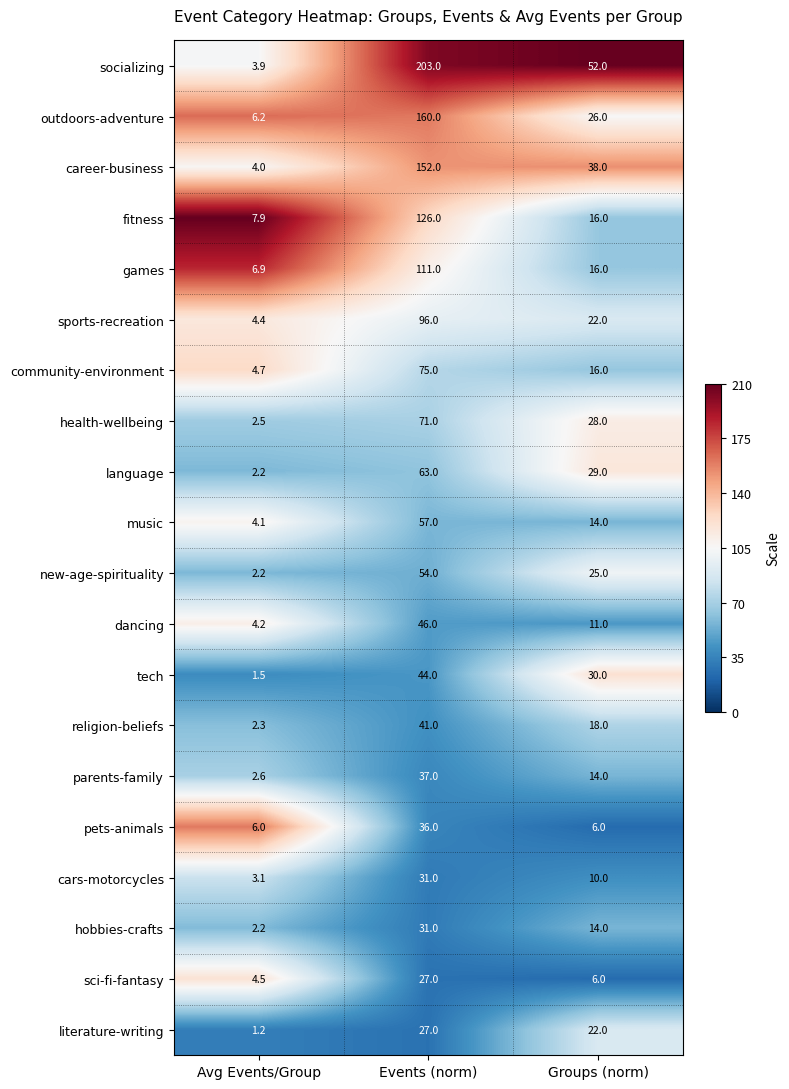

Which series changed the most between Avg Events/Group and Groups (norm)?

socializing